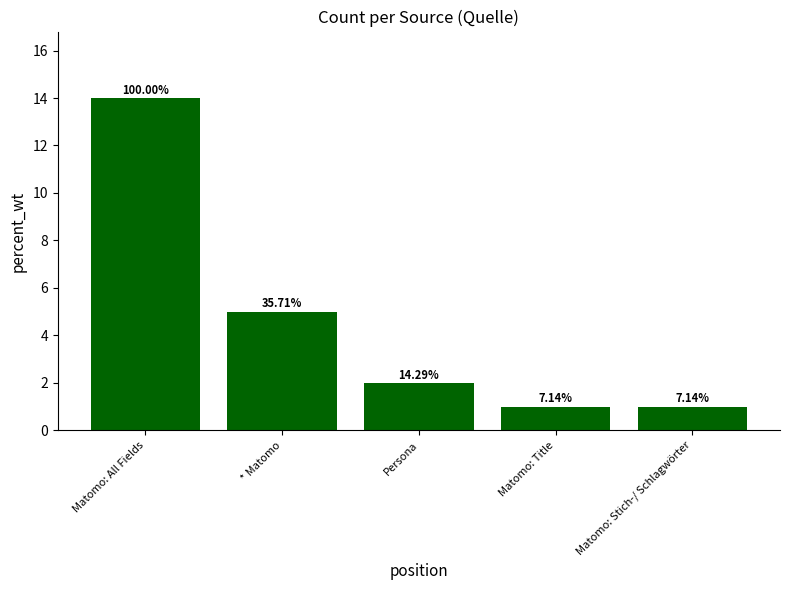

What is the change in value from Matomo: All Fields to Persona?

-12